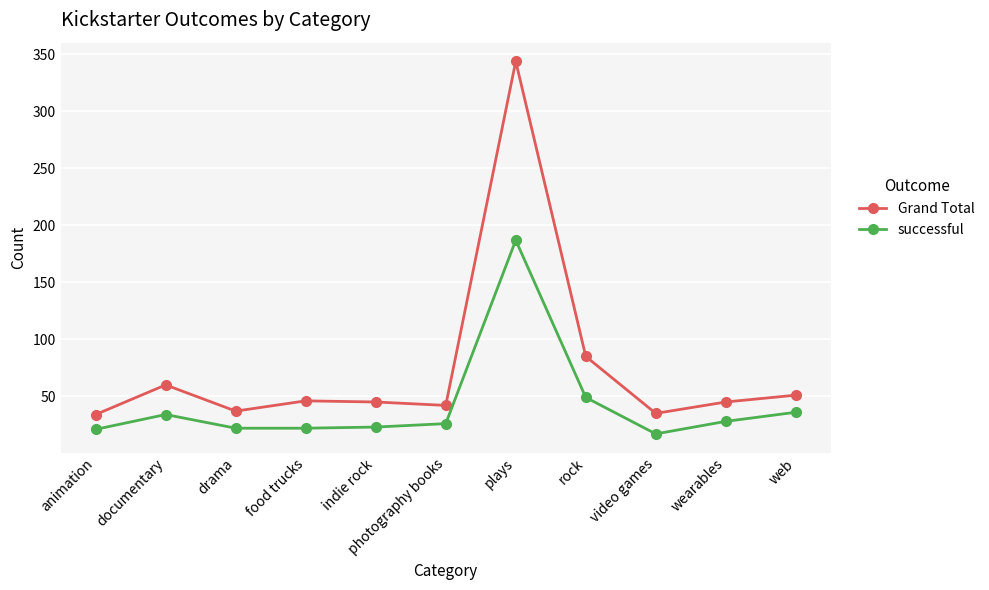

Which series changed the most between documentary and video games?

Grand Total